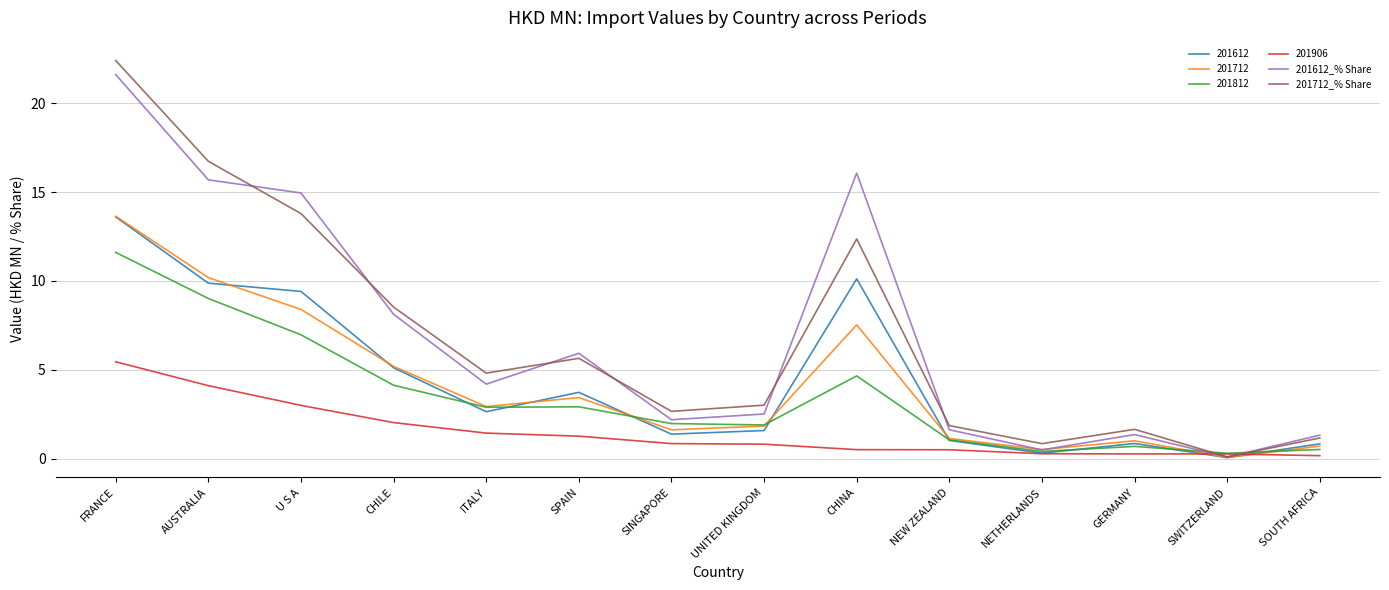

How many interior local valleys does the 201712_% Share series have?

4